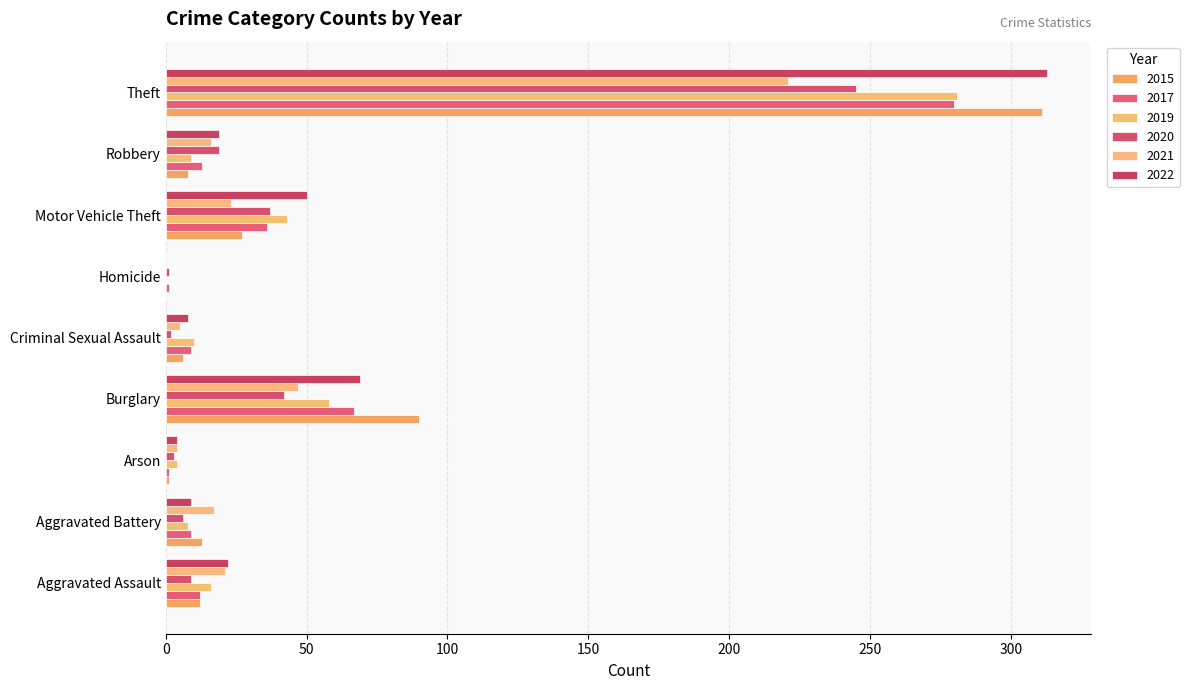

Count the number of categories in the chart.

9